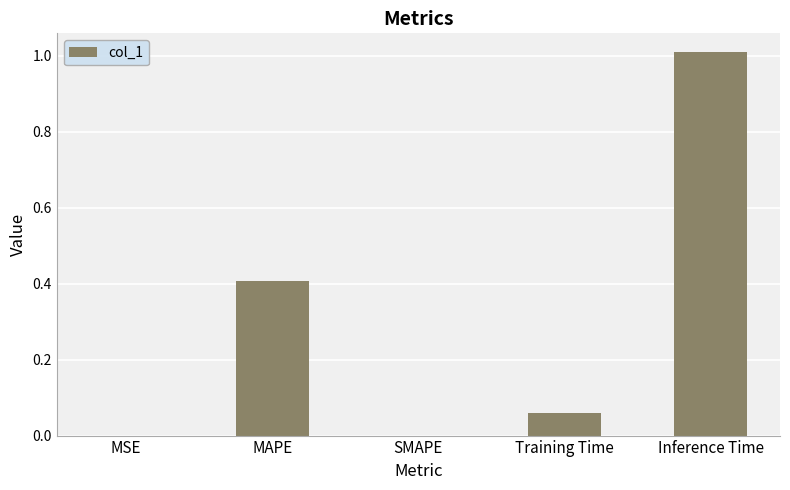

What is the greatest value displayed?

1.0